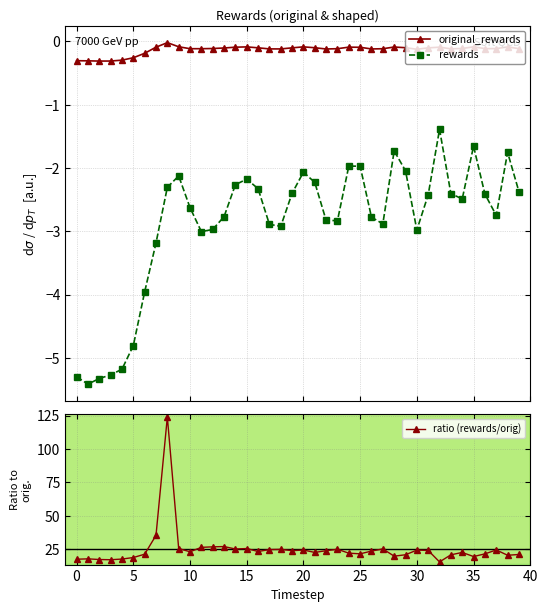

At which label is rewards closest to -3?

11